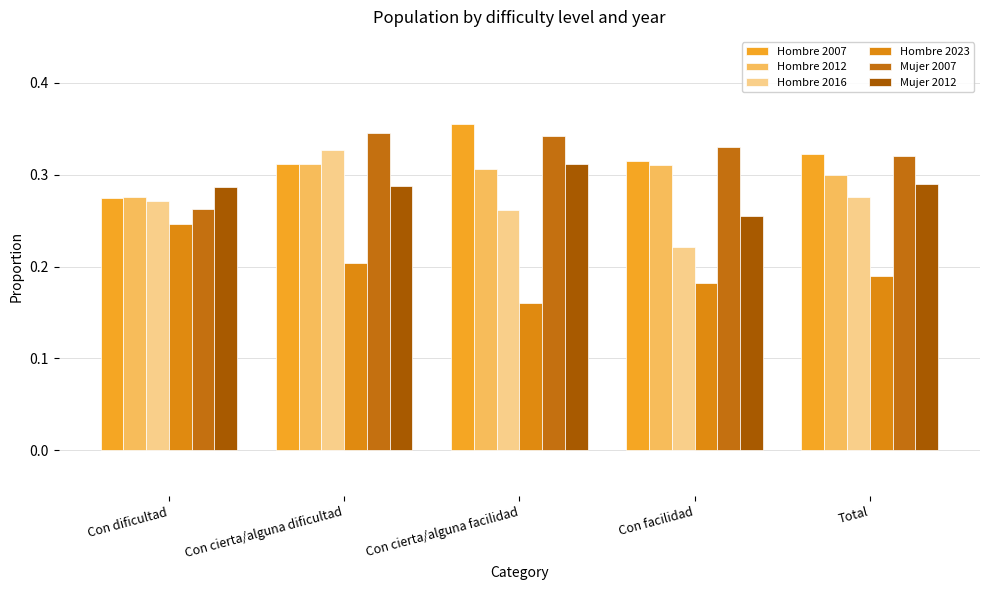

What is the spread (max minus min) of values at Con cierta/alguna dificultad?

0.1